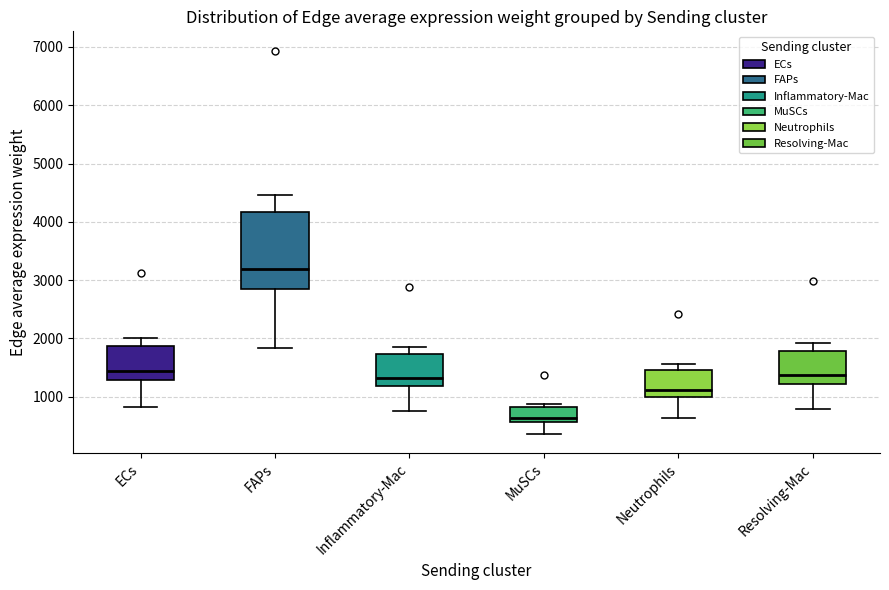

Where is the lower edge of the box for Neutrophils on the y-axis? The values are not printed on the chart, so give them approximately, as read against the axis.

1000